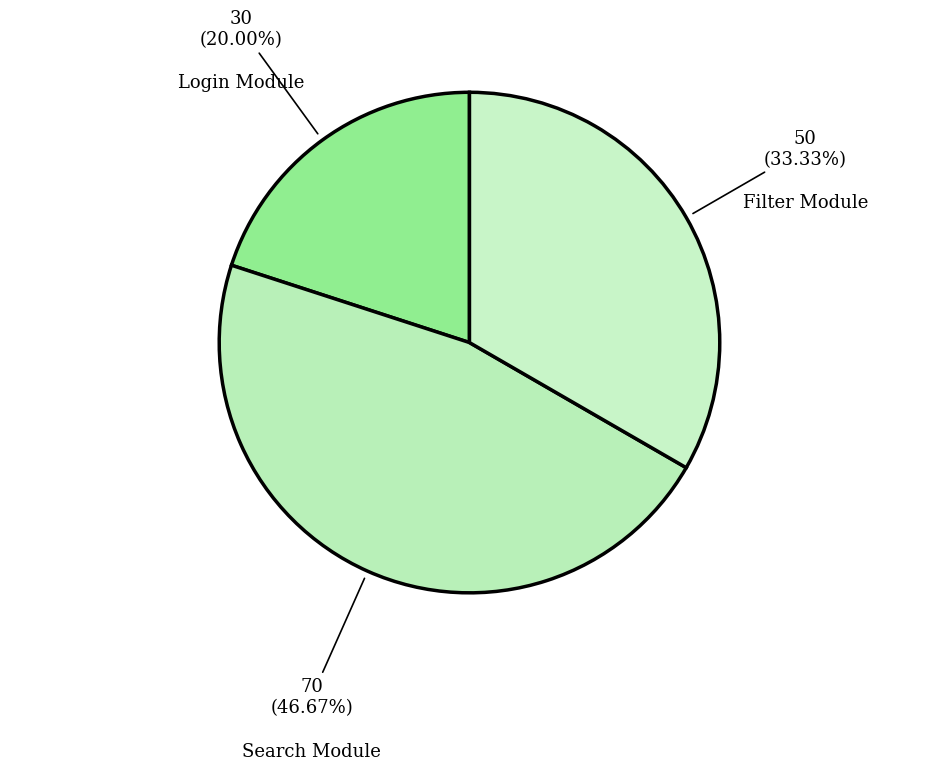

Which slice is the smallest?

Login Module